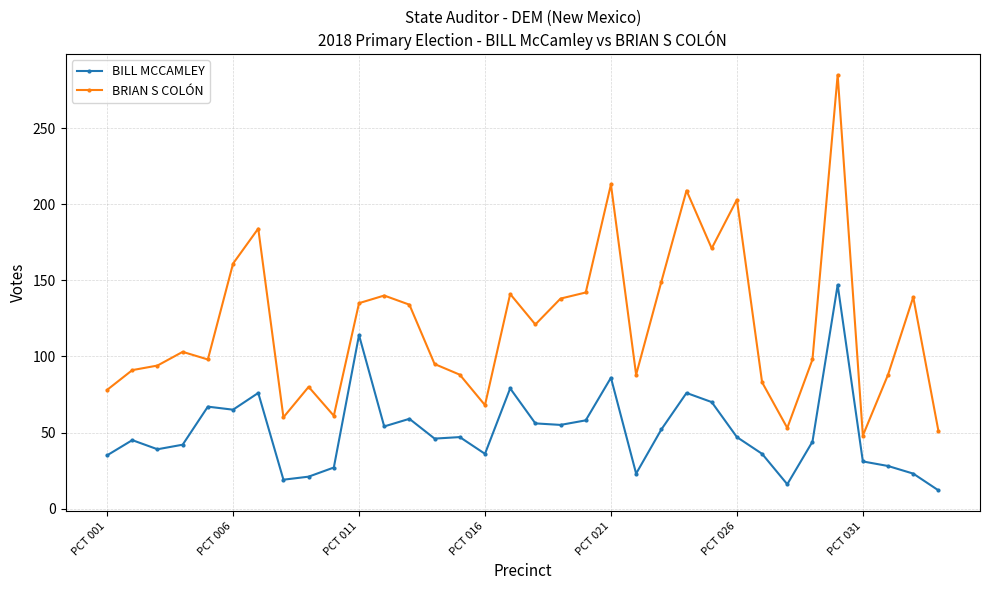

True or false: BRIAN S COLÓN and BILL MCCAMLEY cross at least once.

False